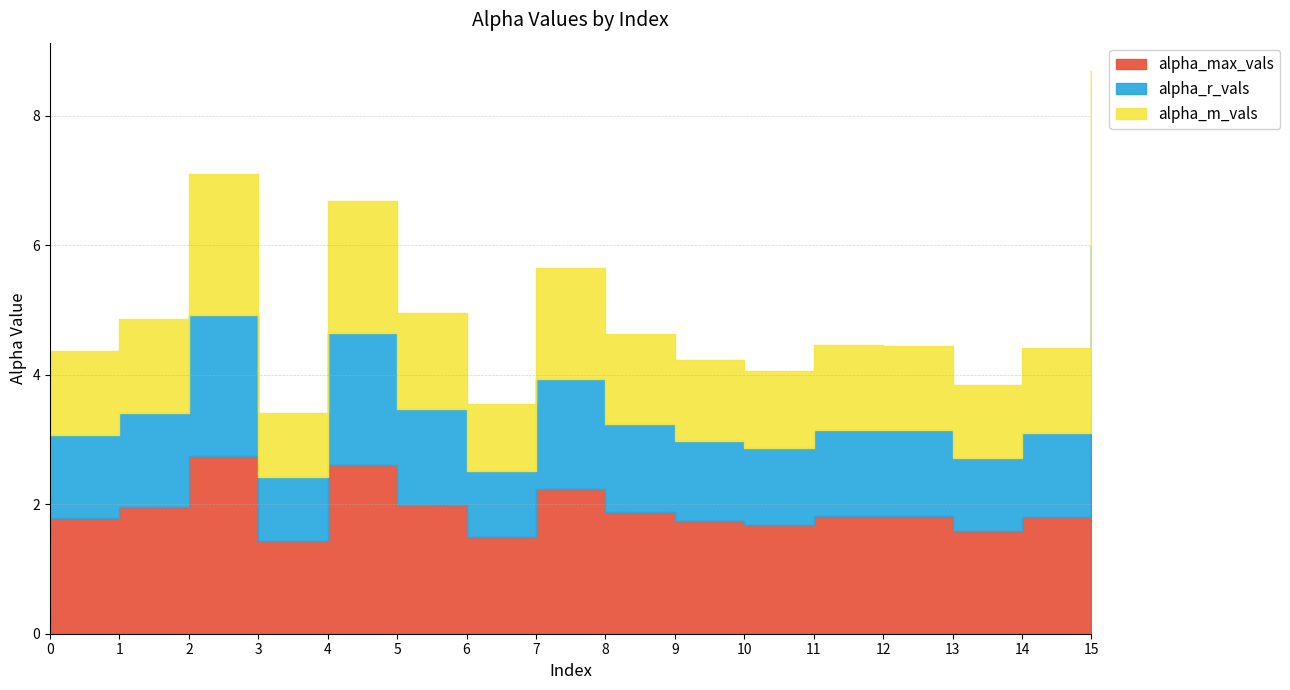

Rank the categories by alpha_m_vals value from lowest to highest.

3, 6, 13, 10, 9, 0, 14, 12, 11, 8, 1, 5, 7, 4, 2, 15